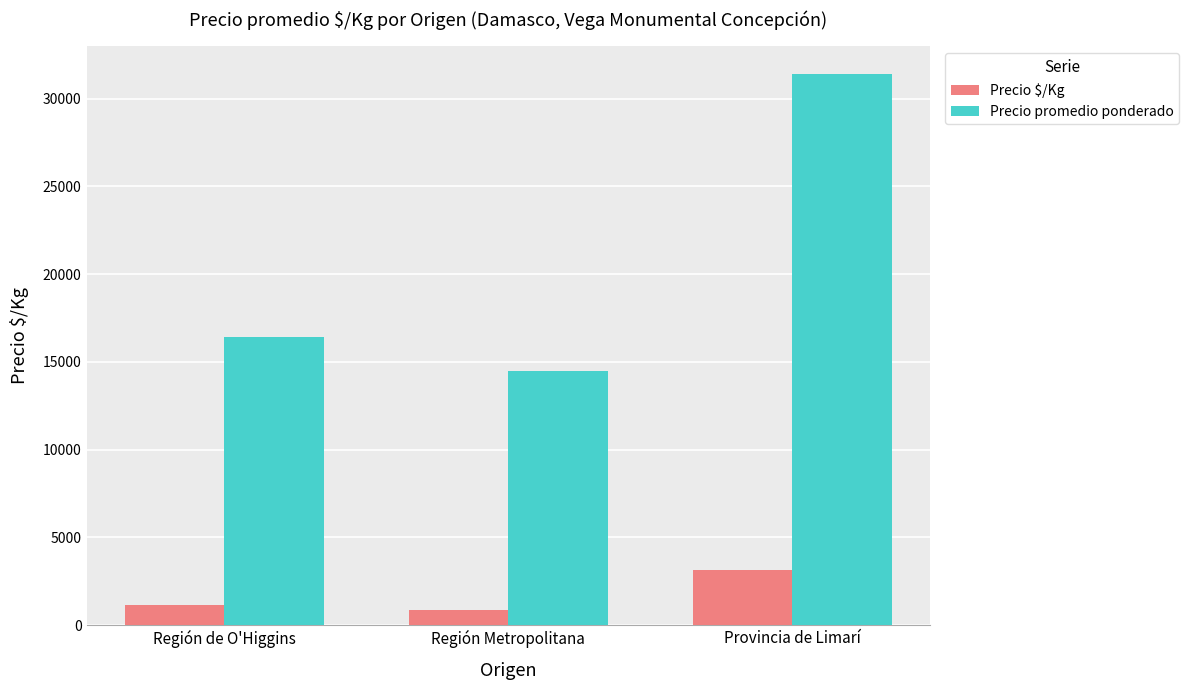

How many bars are there in total?

6